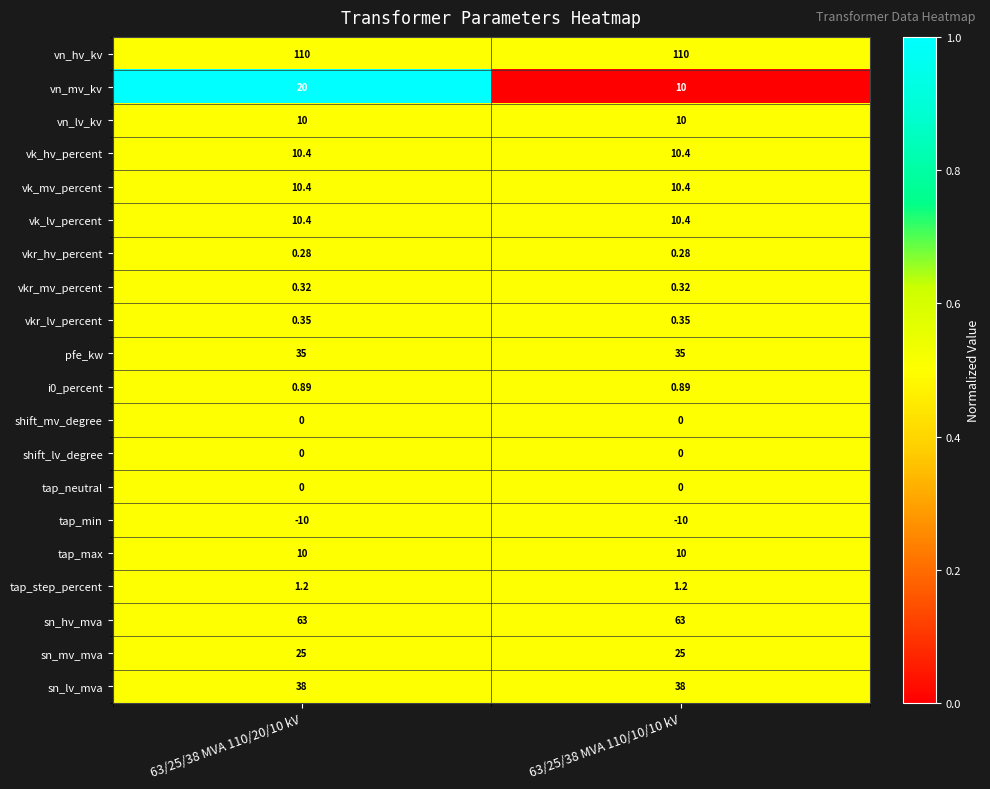

Which series has the widest spread of values?

vn_mv_kv